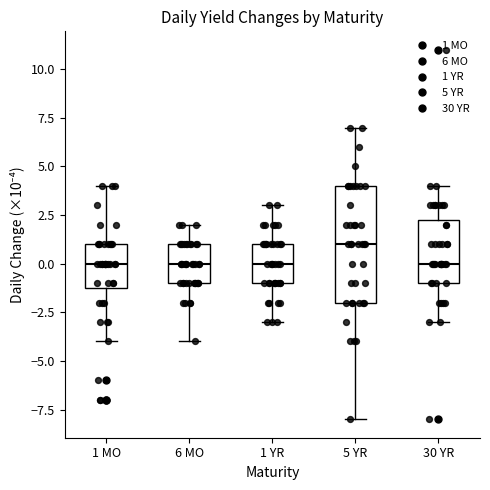

Reading left to right, read every box against the y-axis: the position of its median line, the range the box covers, and the ends of its whiskers. The values are not printed on the chart, so give them approximately, as read against the axis.

1 MO: median 0.0, box -1.0 to 1.0, whiskers -4.0 to 4.0
6 MO: median 0.0, box -1.0 to 1.0, whiskers -4.0 to 2.0
1 YR: median 0.0, box -1.0 to 1.0, whiskers -3.0 to 3.0
5 YR: median 1.0, box -2.0 to 4.0, whiskers -8.0 to 7.0
30 YR: median 0.0, box -1.0 to 2.5, whiskers -3.0 to 4.0